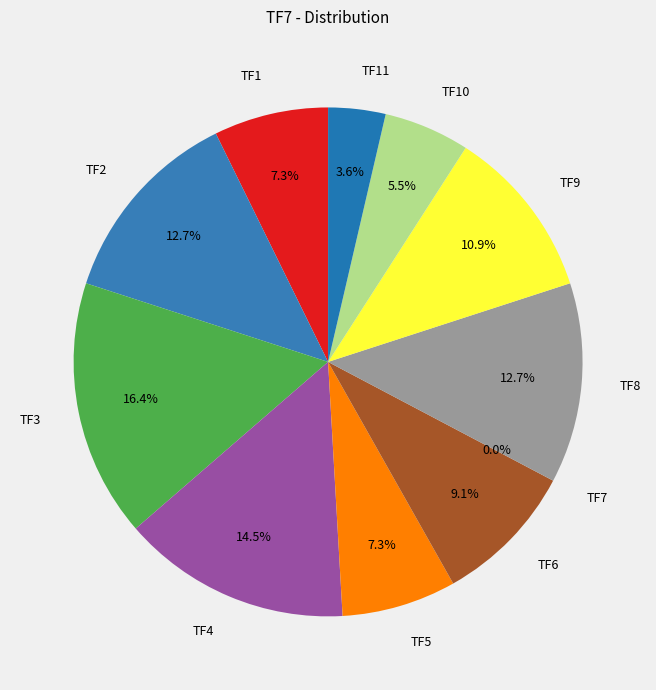

Do TF11 and TF10 together represent more than half of the pie?

No